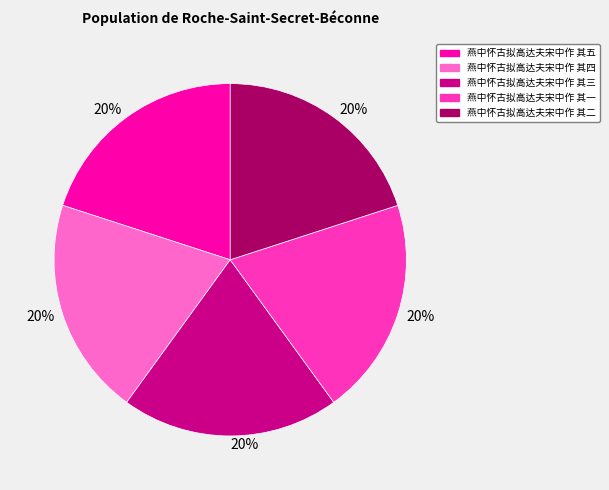

What is the ratio of the value at 燕中怀古拟高达夫宋中作 其四 to the value at 燕中怀古拟高达夫宋中作 其二?

1.0